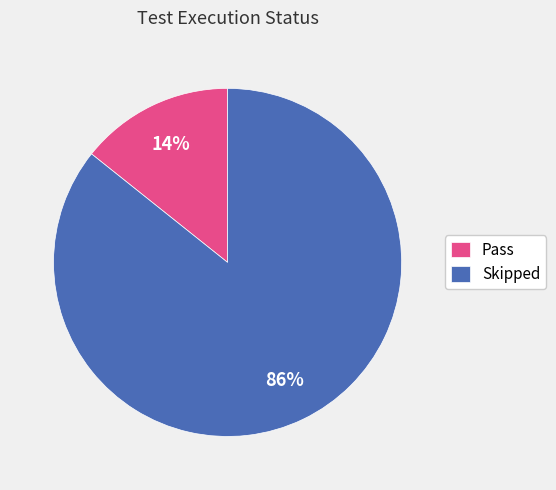

To the nearest percent, what is the combined percentage of Pass and Skipped?

100%